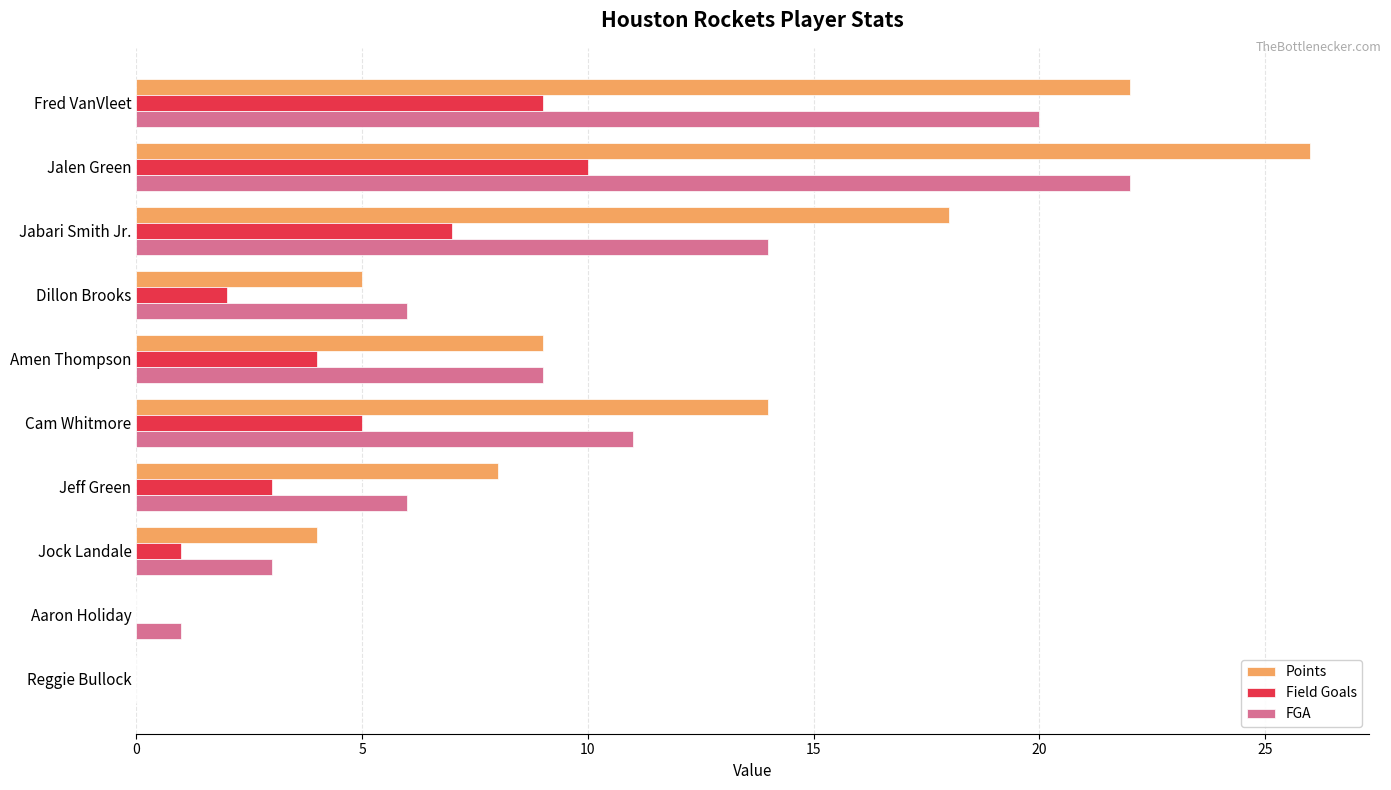

The value of FGA at Jeff Green is 6. True or false?

True